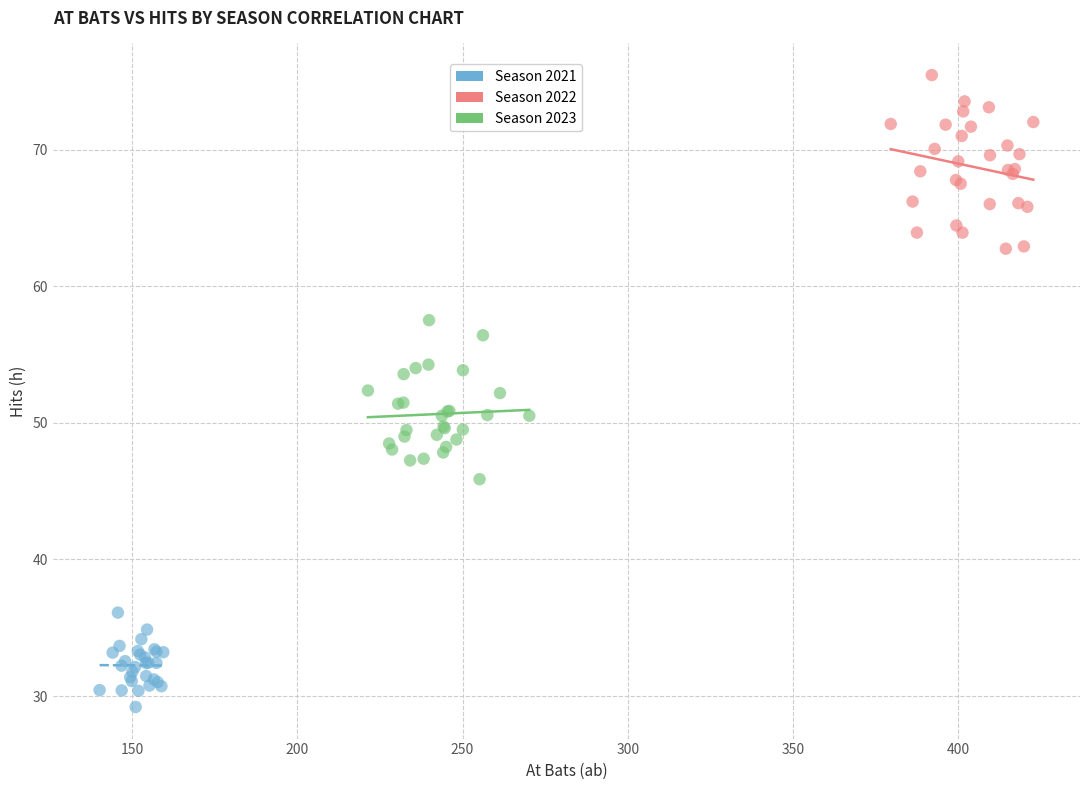

Which series contains the lowest Y value?

Season 2021